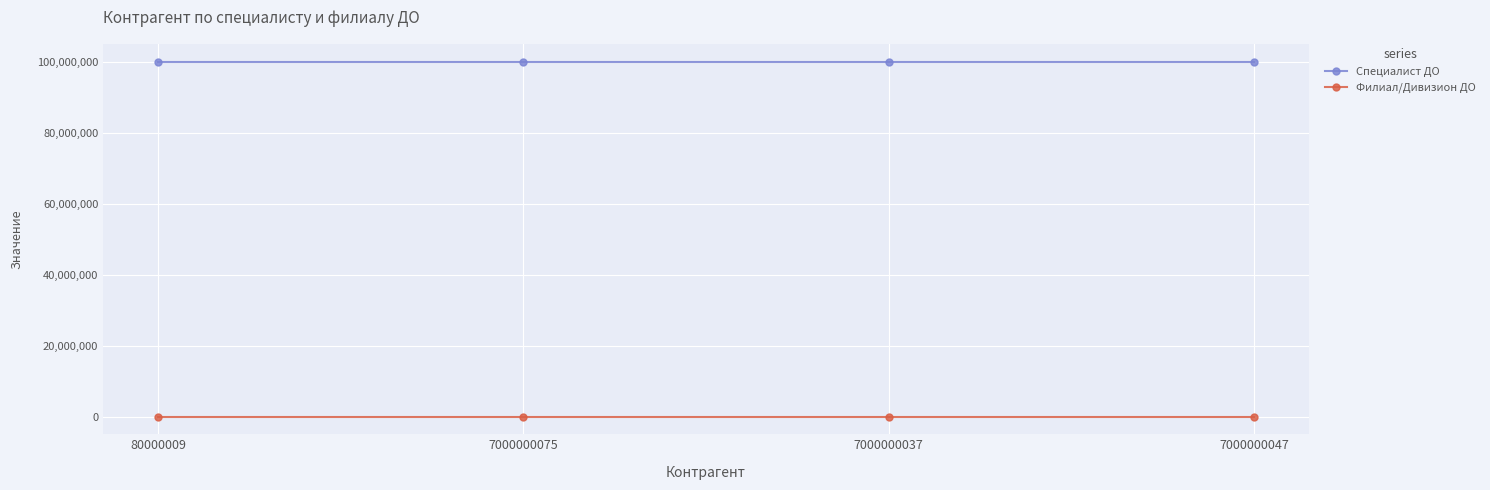

True or false: Филиал/Дивизион ДО has more than 2 interior local peaks.

False